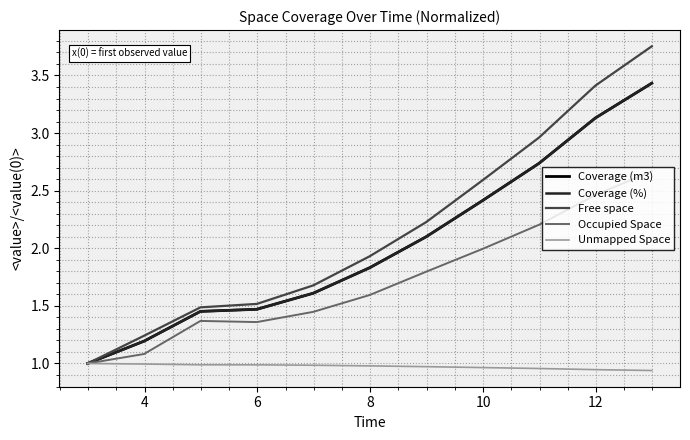

True or false: Coverage (m3) and Coverage (%) intersect in this chart.

False